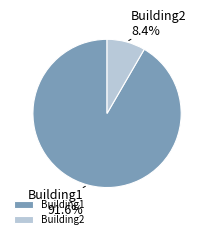

Which category has the smallest portion of the pie?

Building2